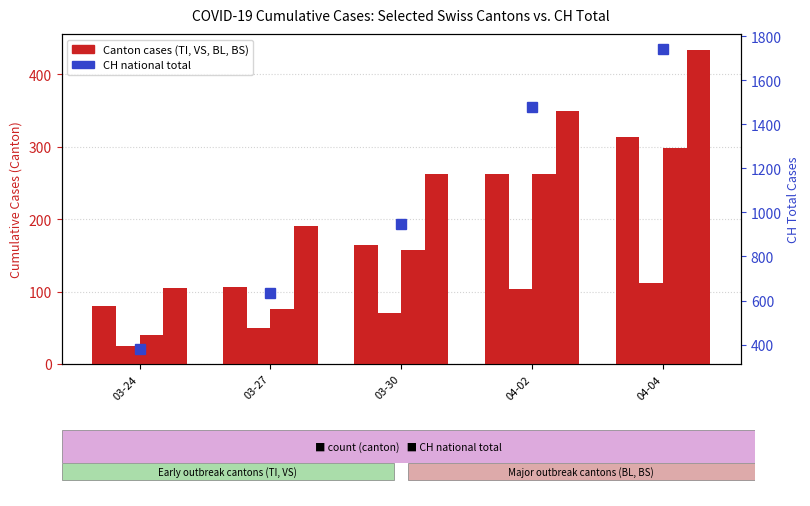

What is the label of the 5th bar from the right?

03-24